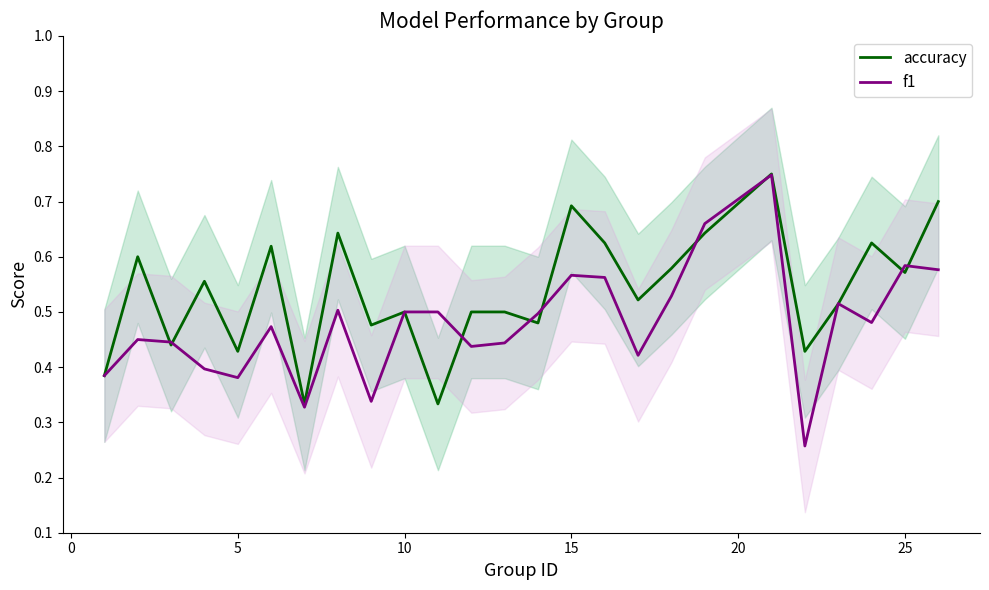

What is the difference between the second highest and minimum values in the f1 series?

0.4